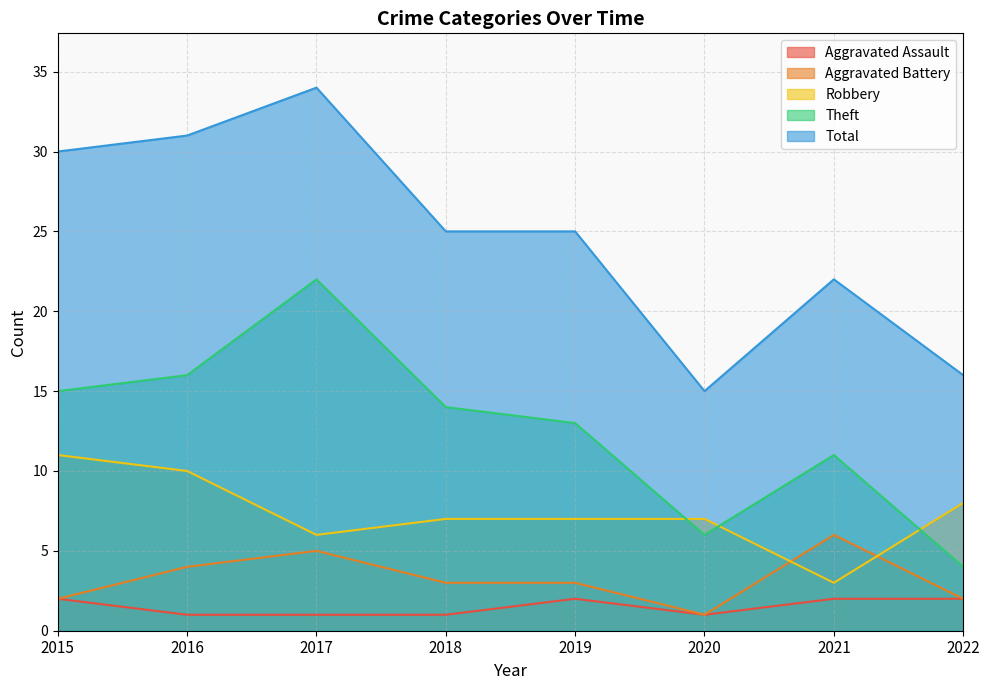

Which series has the widest spread of values?

Total